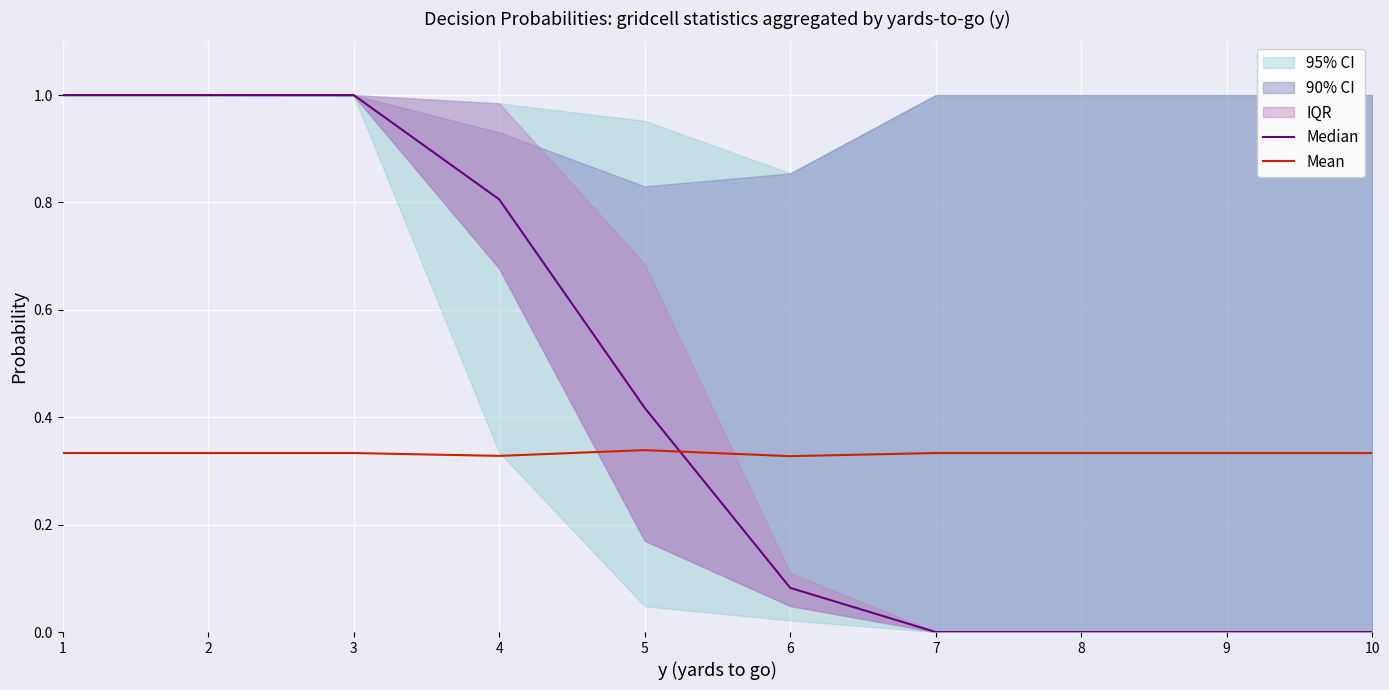

How many intersections are there between Median and Mean?

1